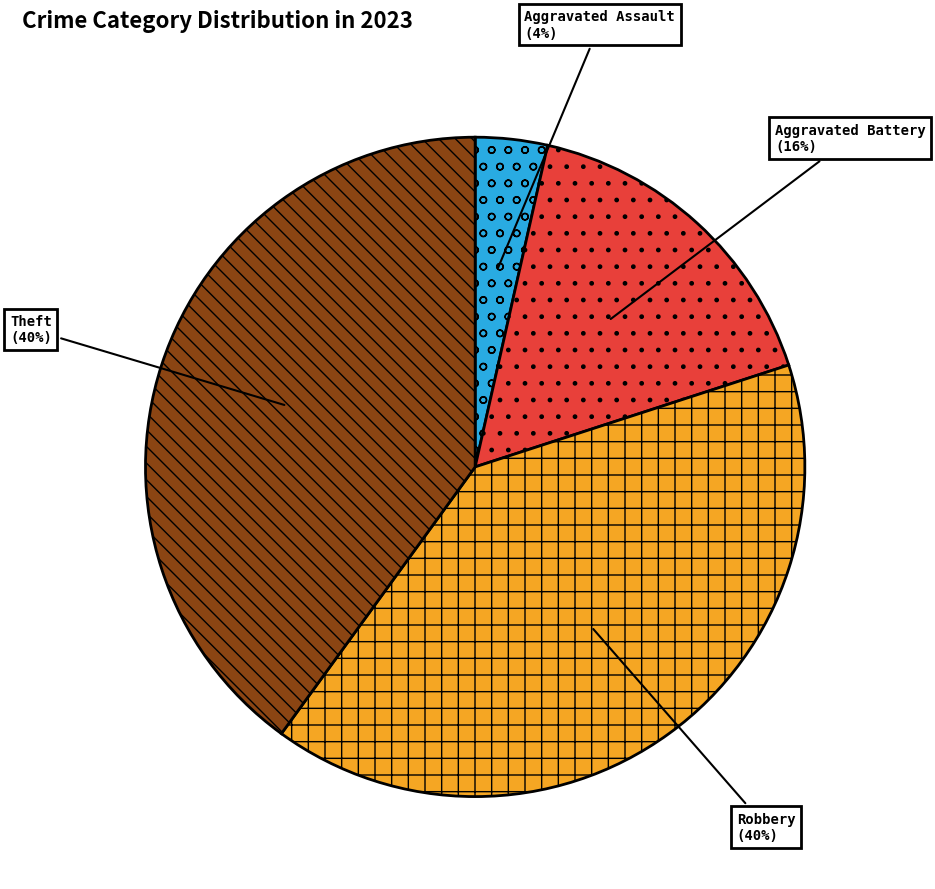

Is there any slice that represents more than half of the pie?

No